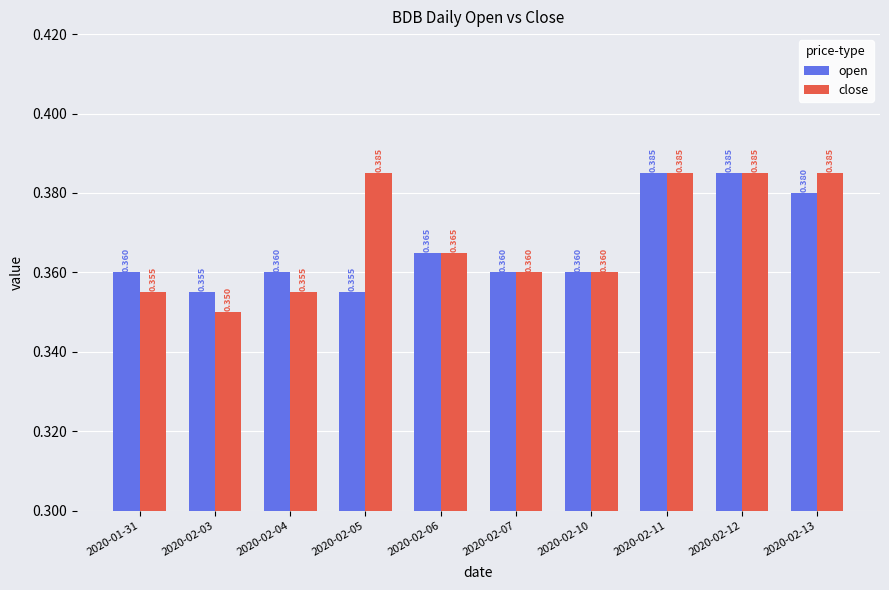

List the series in order of their overall mean, highest first.

close, open